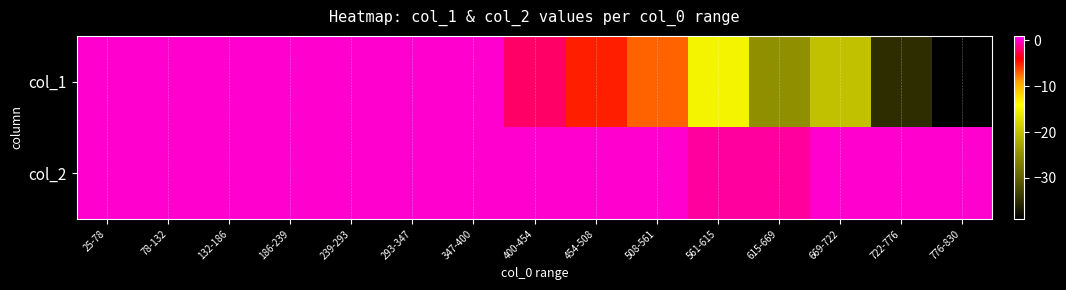

List the series in order of their peak value, highest first.

col_1, col_2